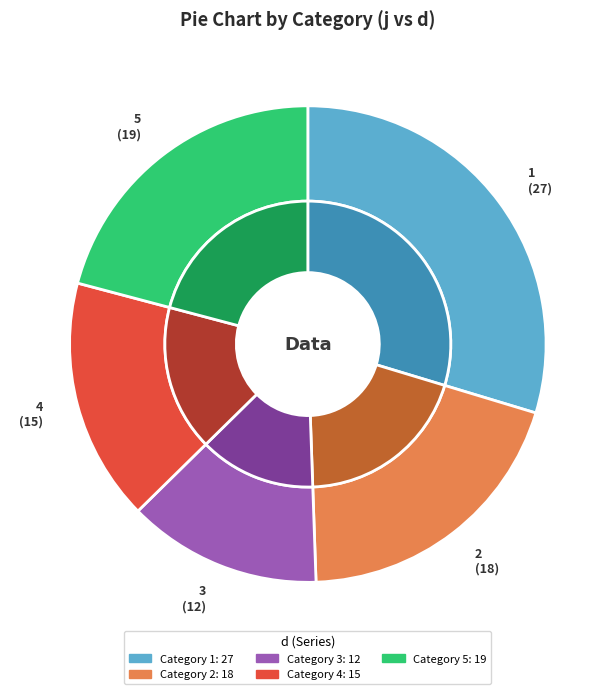

Is 1 the majority of the pie?

No